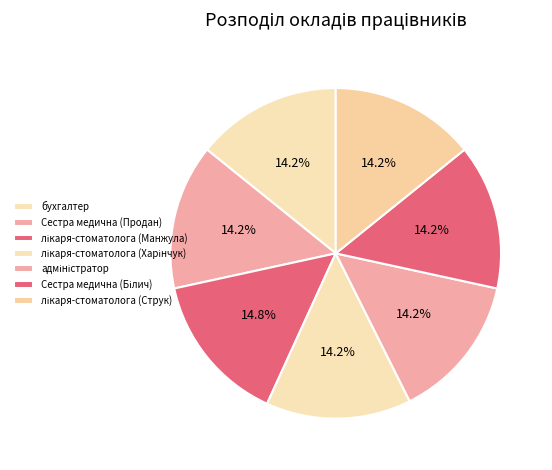

To the nearest percent, what percentage of the pie is лікаря-стоматолога (Харінчук)?

14%